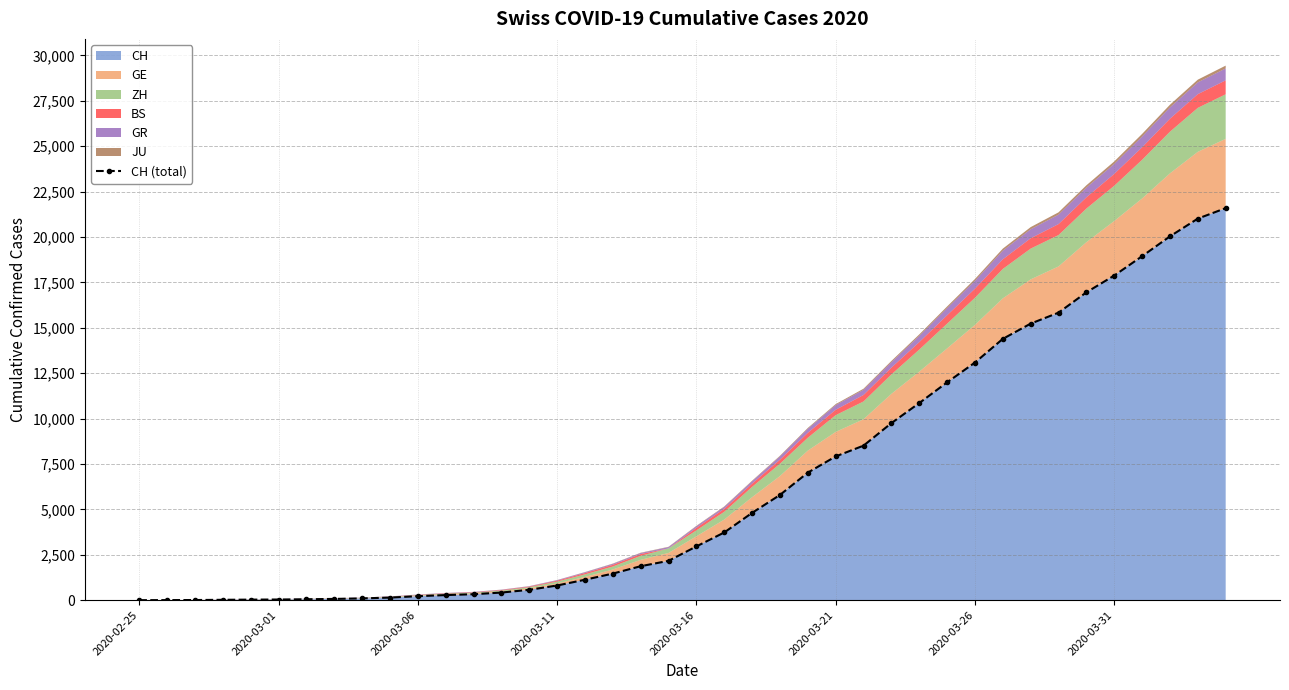

The chart shows a value of 5984 at 37. True or false?

False